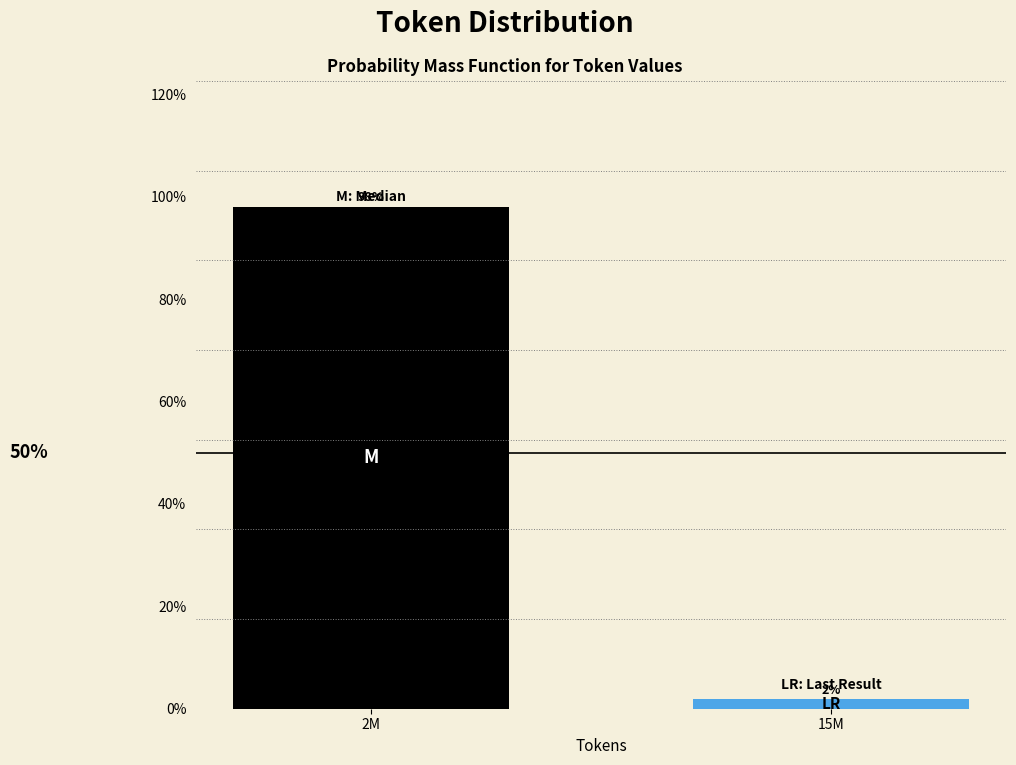

Does the chart contain any negative values?

No